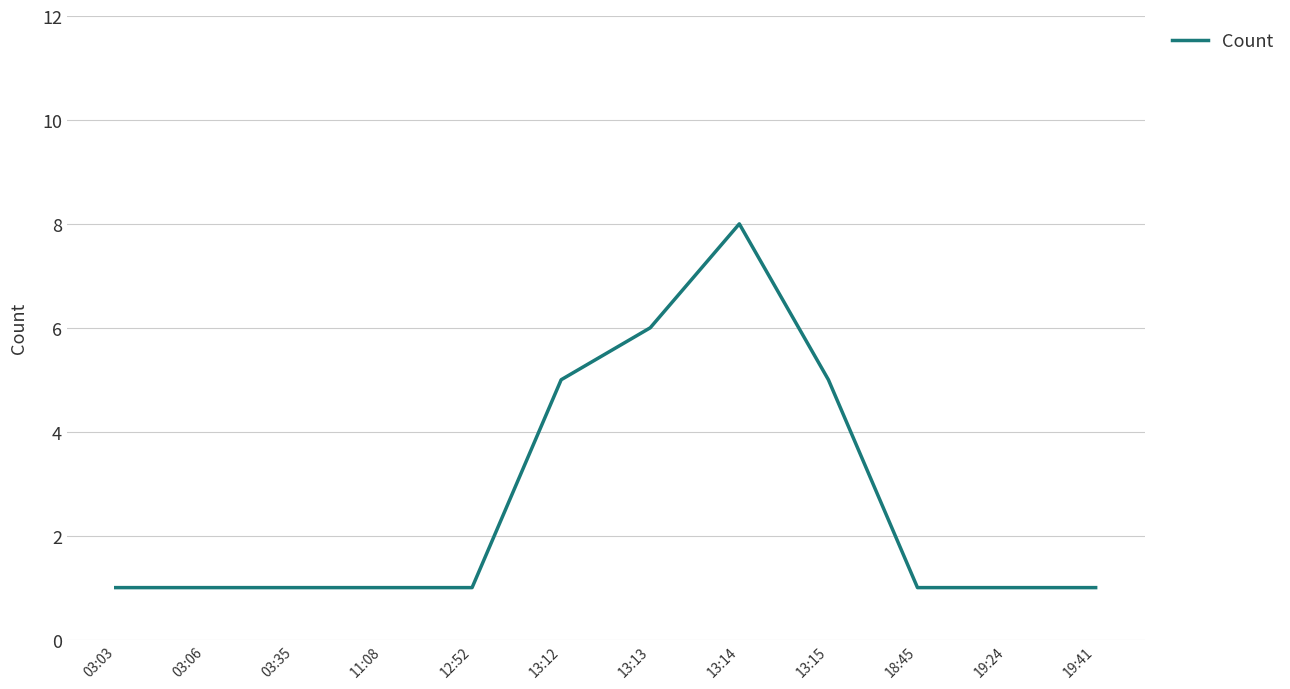

What position from the left is 03:35?

3